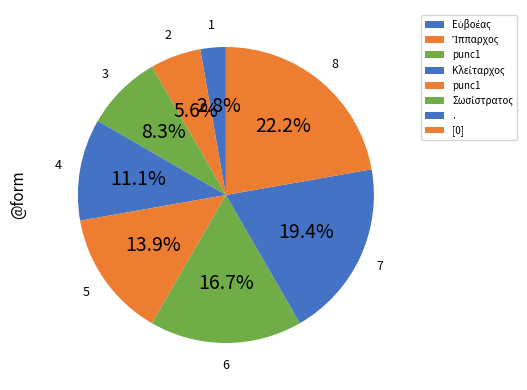

Is there any slice that represents more than half of the pie?

No